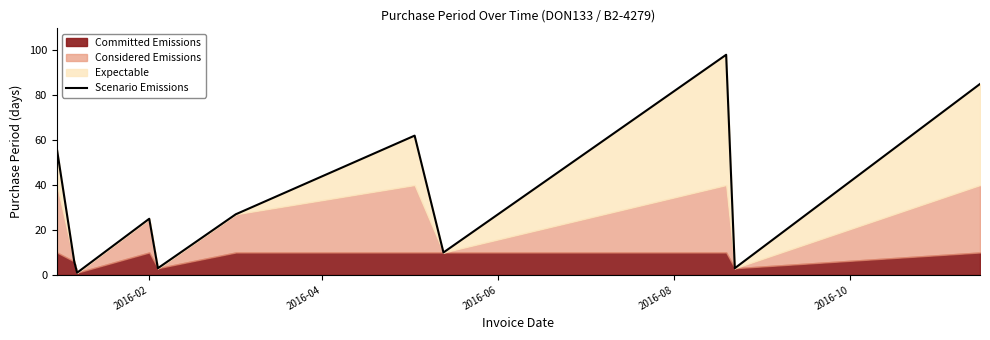

What is the highest value of the Scenario Emissions series?

98